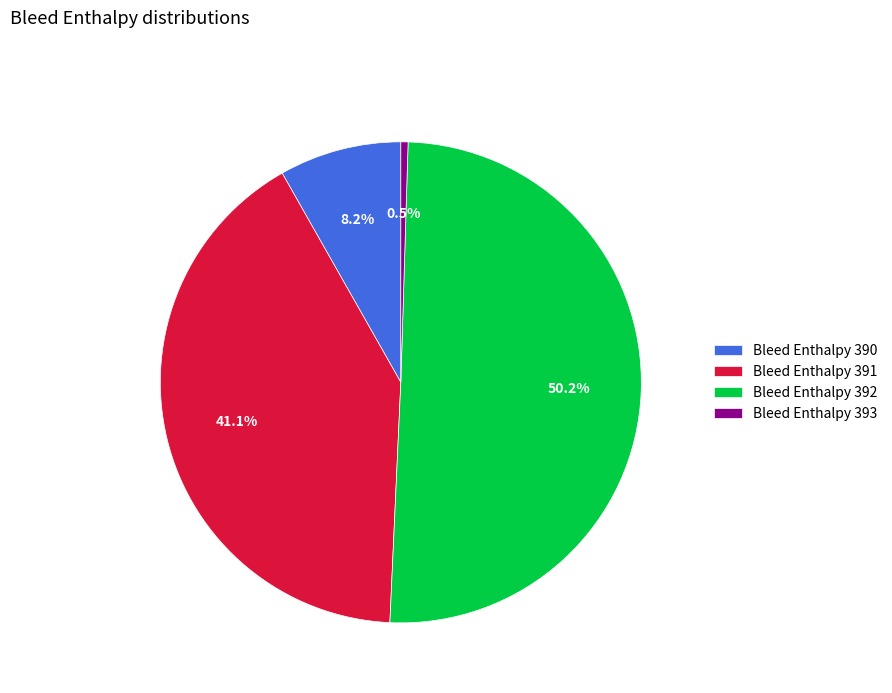

What is the largest slice in the pie chart?

Bleed Enthalpy 392